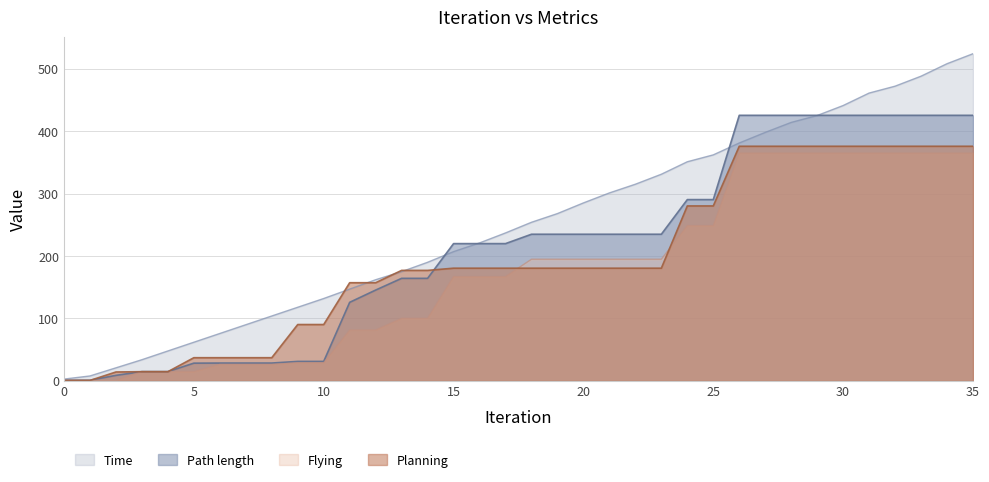

What is the sum of the Path length values at 35 and 8?

453.9